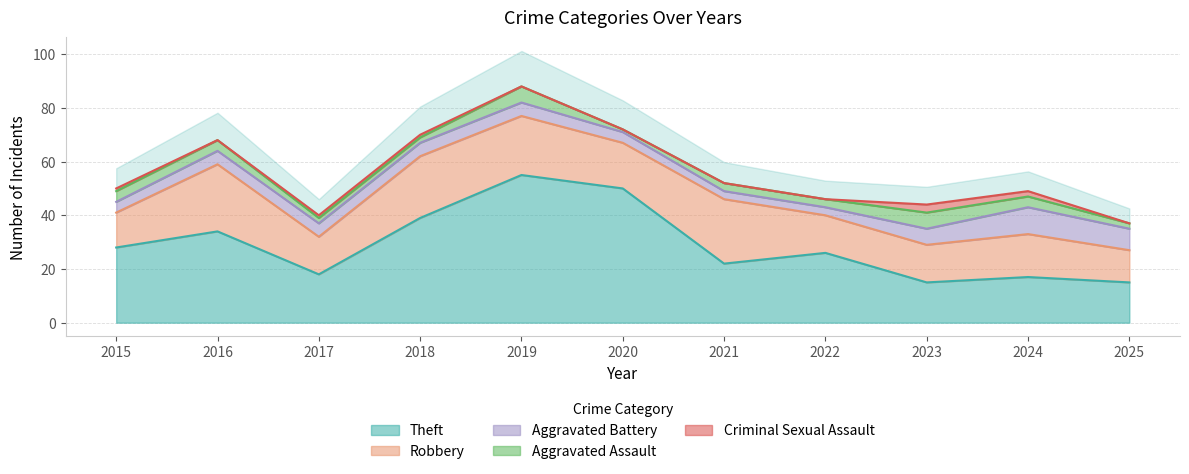

True or false: Criminal Sexual Assault has a value of 0 at 2016.

True